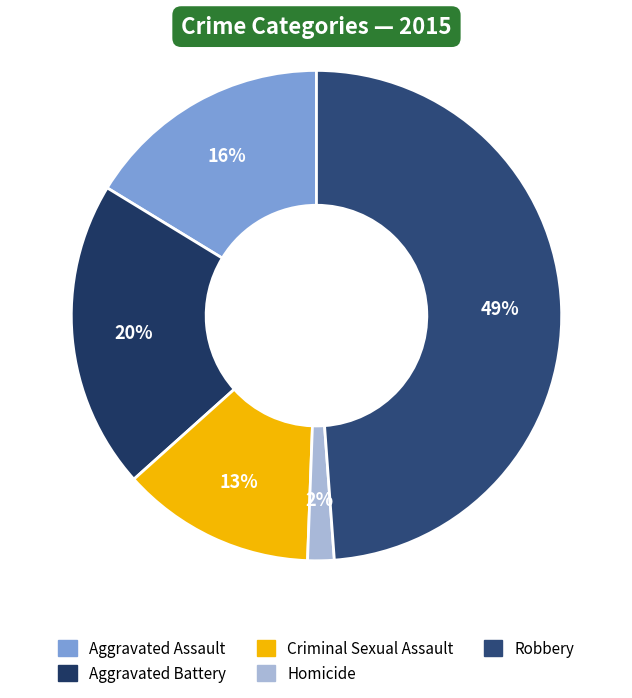

What is the largest slice in the pie chart?

Robbery